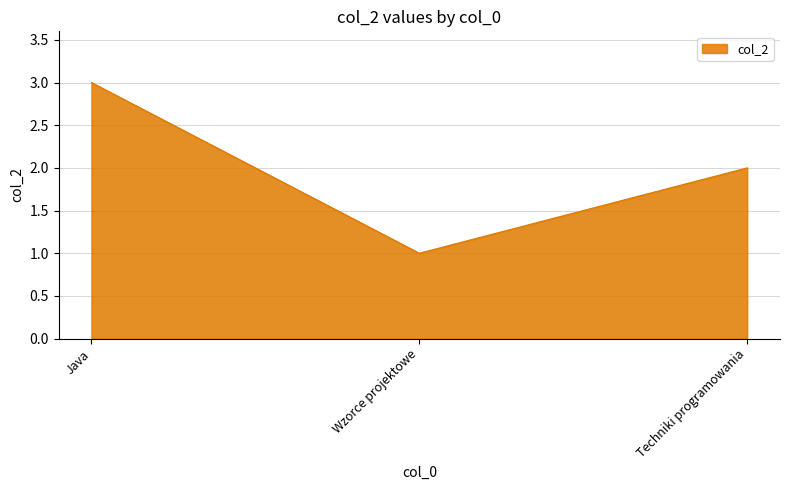

Rank the categories by value from lowest to highest.

Wzorce projektowe, Techniki programowania, Java